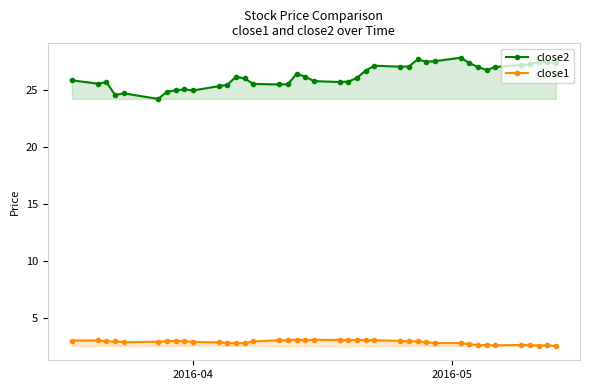

What is the value of the close2 point at the 17th from the left?

25.5